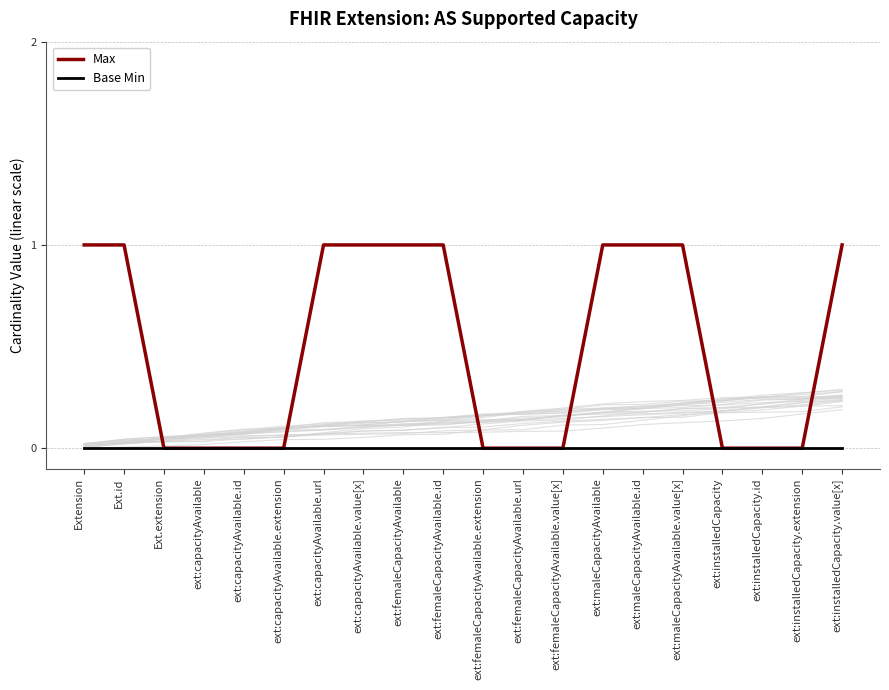

Between ext:installedCapacity and ext:capacityAvailable.extension, which is larger?

ext:installedCapacity